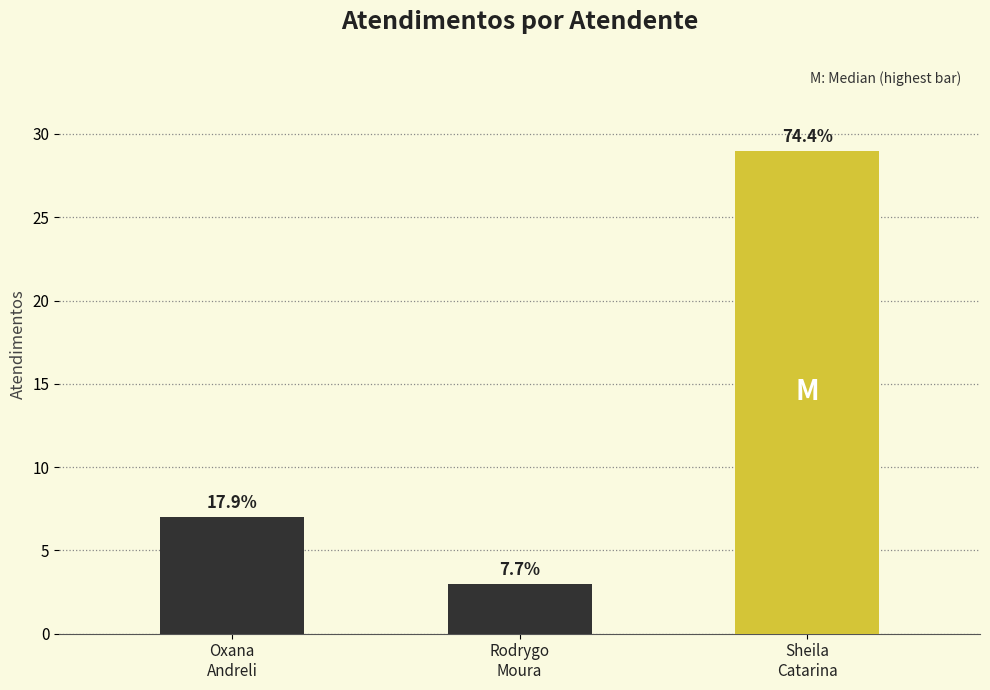

What is the ratio of the value at Rodrygo Moura Mujol to the value at Oxana Andreli da Silva?

0.4